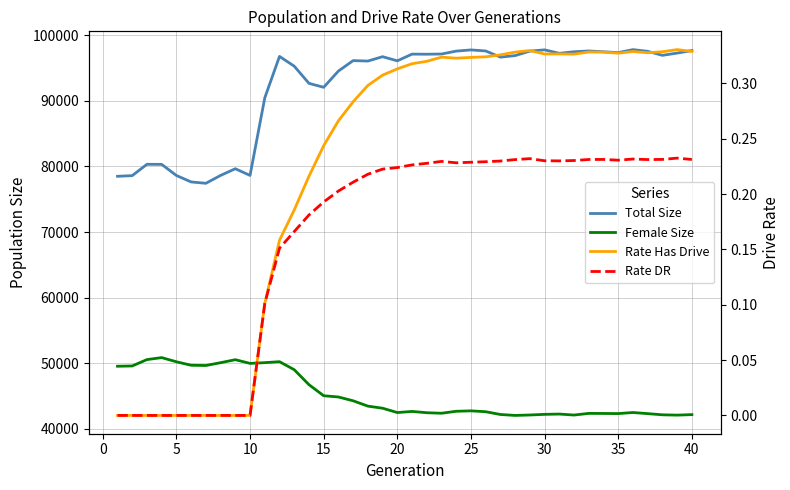

At how many categories does at least one series exceed 64862?

40